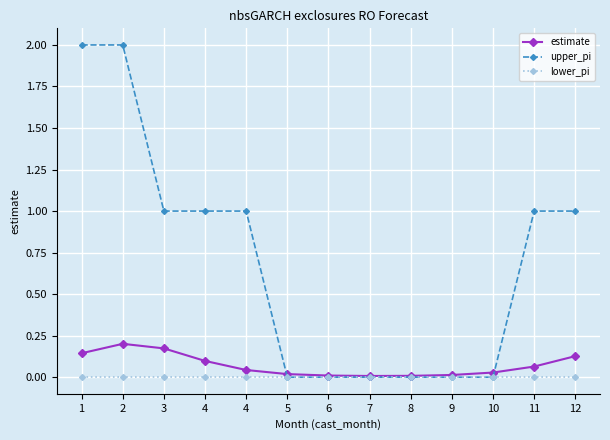

At which category does the chart reach its peak across all series?

1